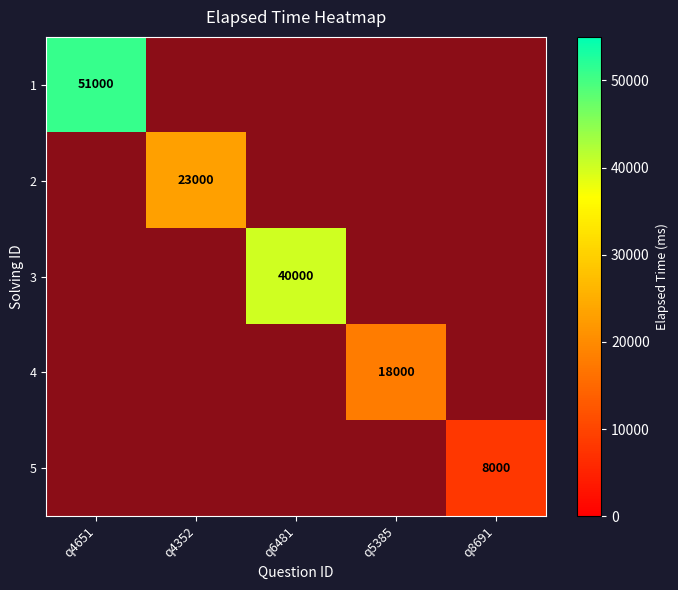

What is the difference between the maximum and minimum values in the 2 series?

23000